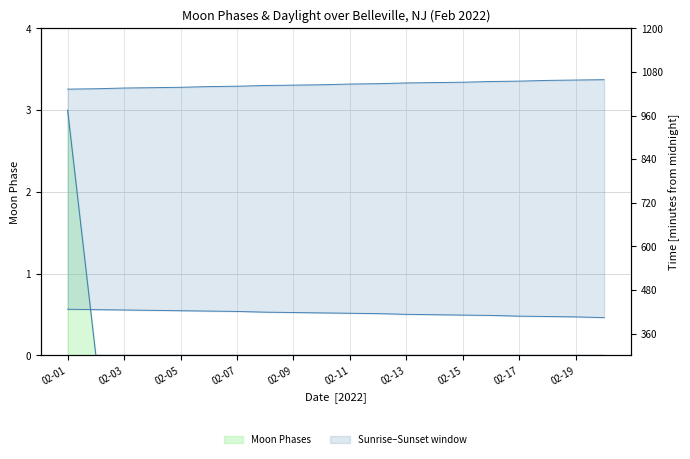

True or false: the data shows 0 at 02-07.

True